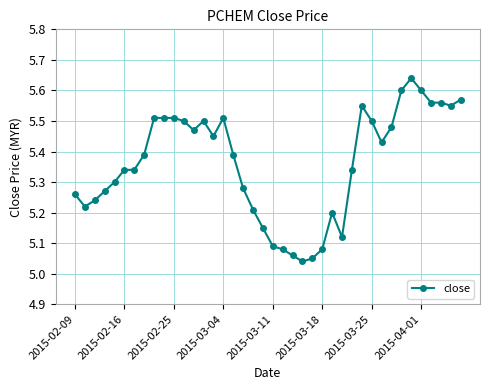

What is the difference between the maximum and minimum values?

0.6